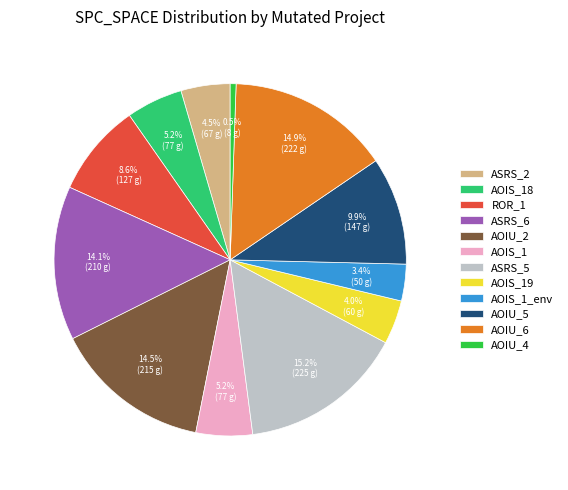

Which slice is the smallest?

AOIU_4